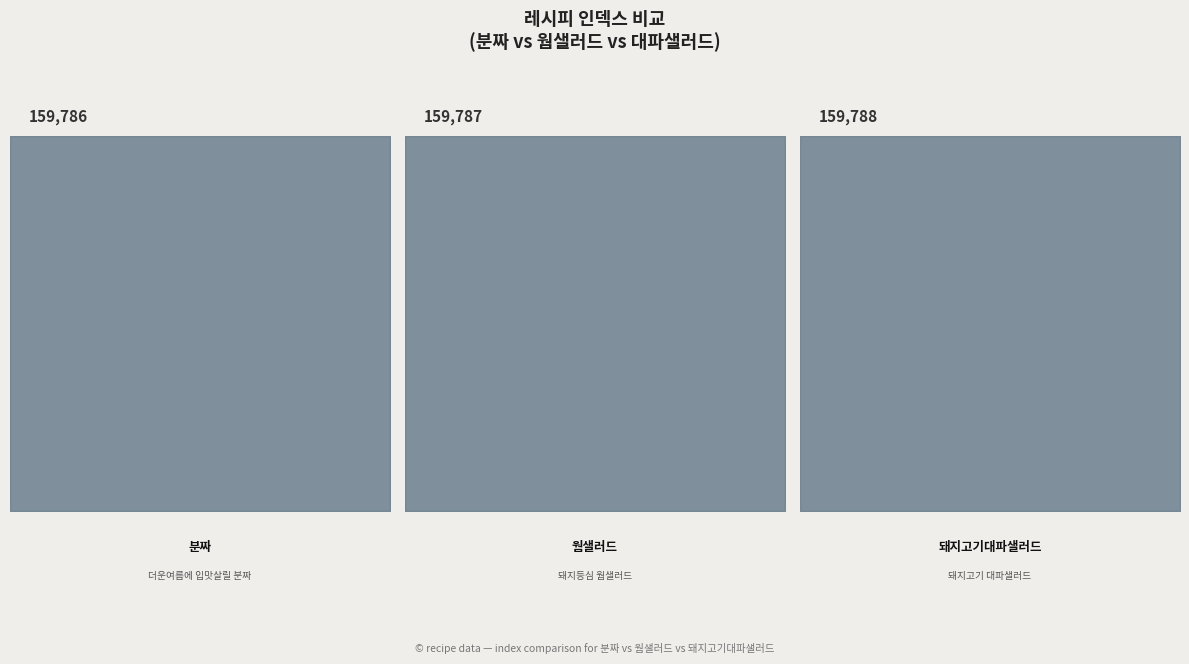

At which category does the chart reach its minimum across all series?

더운여름에 입맛살릴 분짜